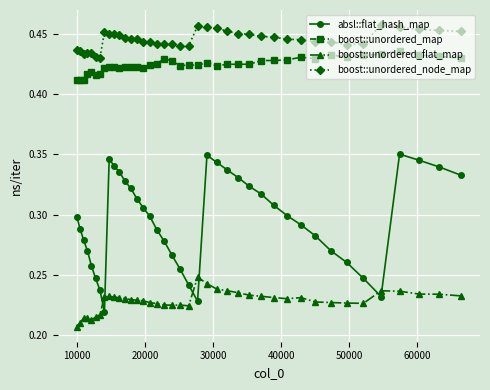

How many absl::flat_hash_map values are between 0 and 1?

40